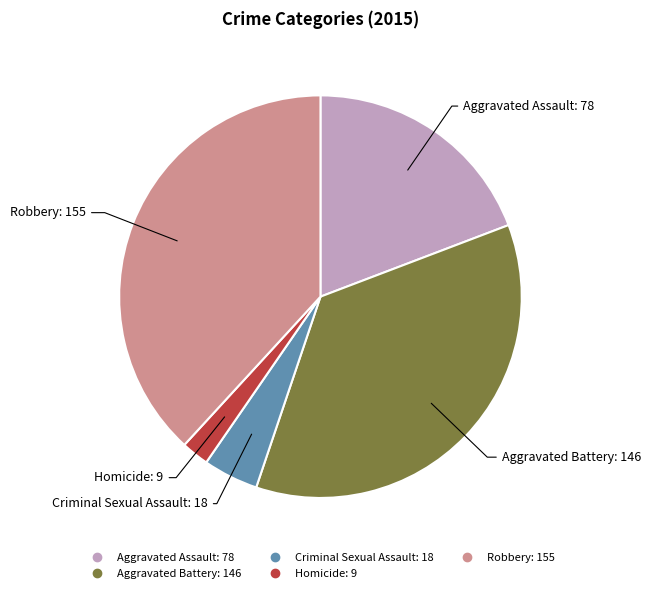

How many segments does this pie chart have?

5